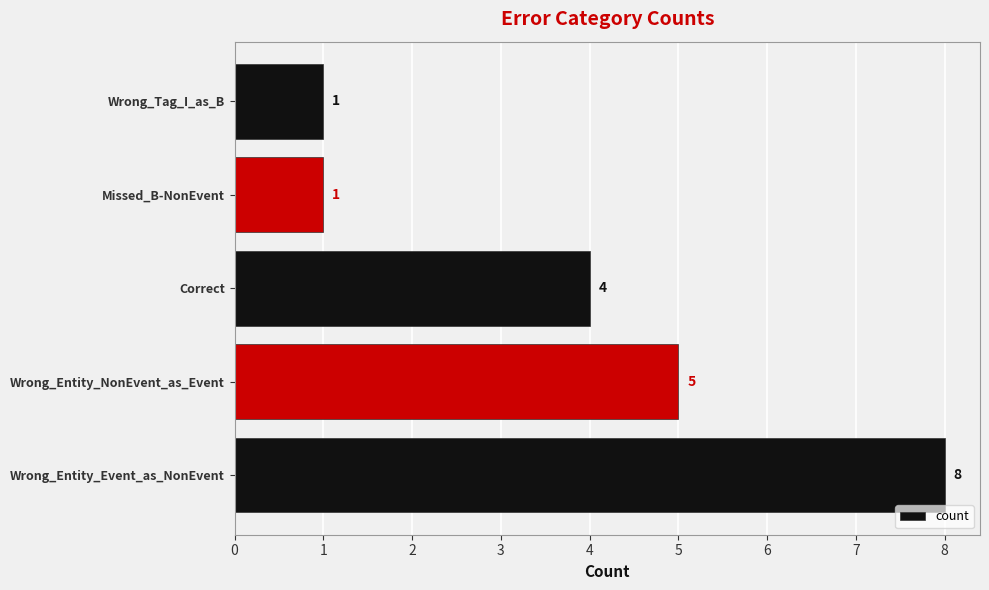

What is the change in value from Wrong_Entity_Event_as_NonEvent to Wrong_Entity_NonEvent_as_Event?

-3